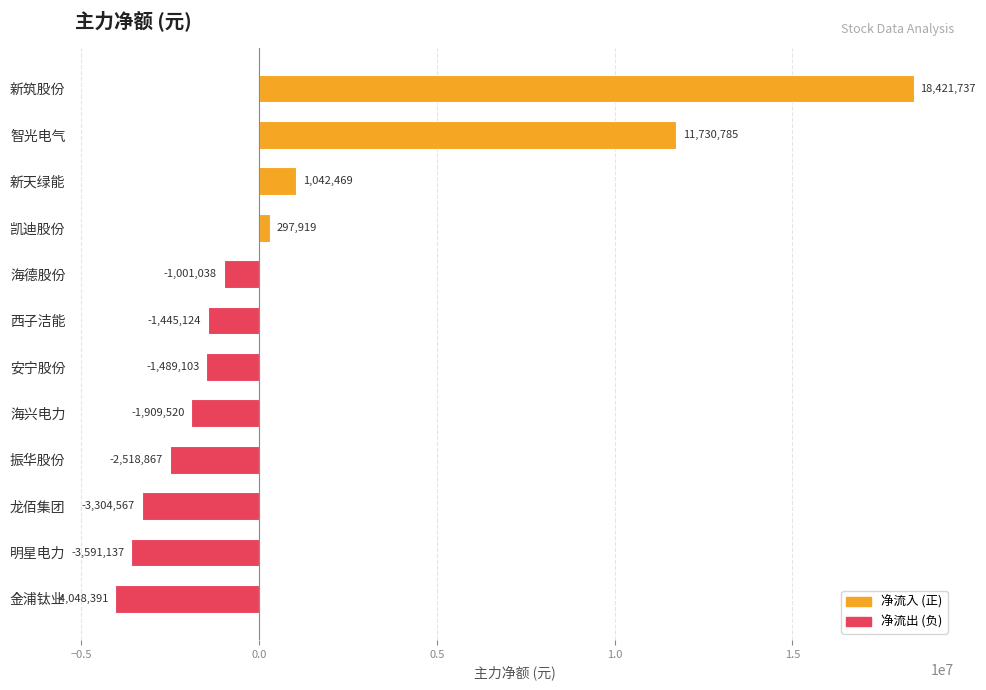

Reading top to bottom, what are all the values shown in this chart?

18421737	11730785	1042469	297919	-1001038	-1445124	-1489103	-1909520	-2518867	-3304567	-3591137	-4048391